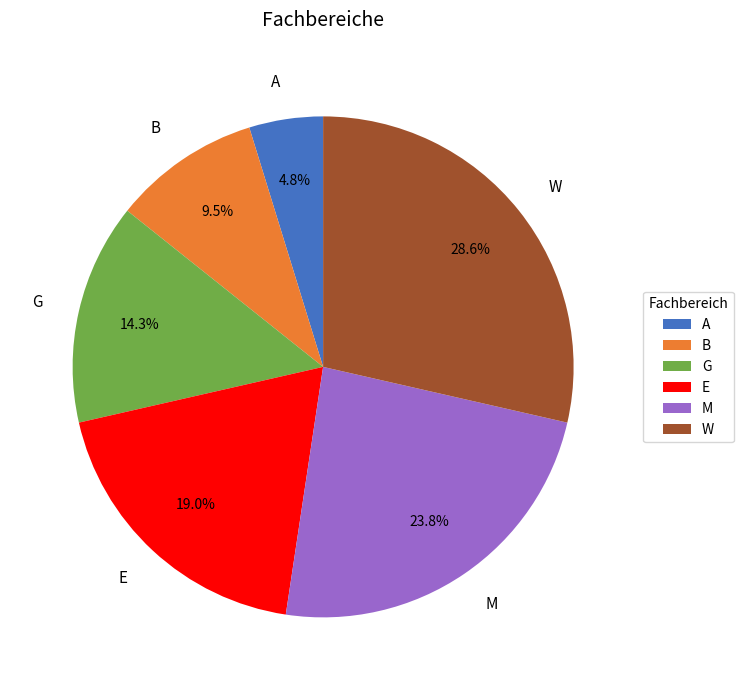

Does B represent more than half of the total?

No